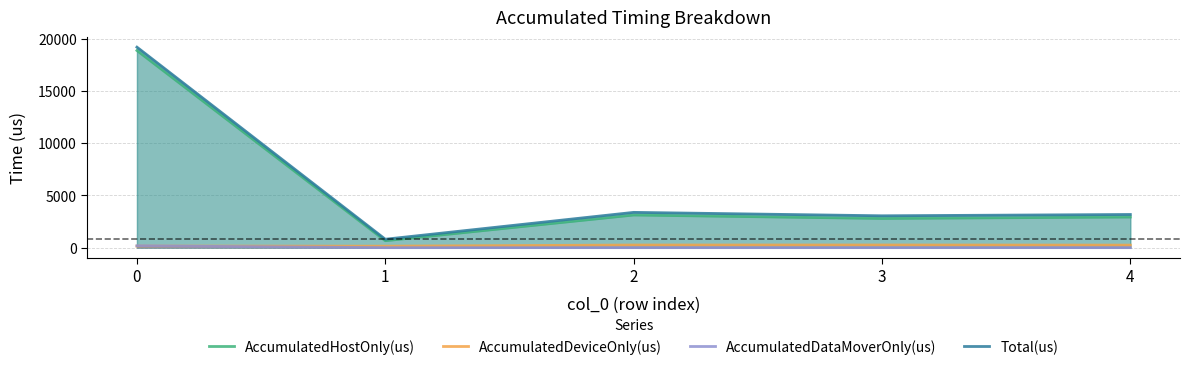

What is the minimum value for AccumulatedDeviceOnly(us)?

141.0